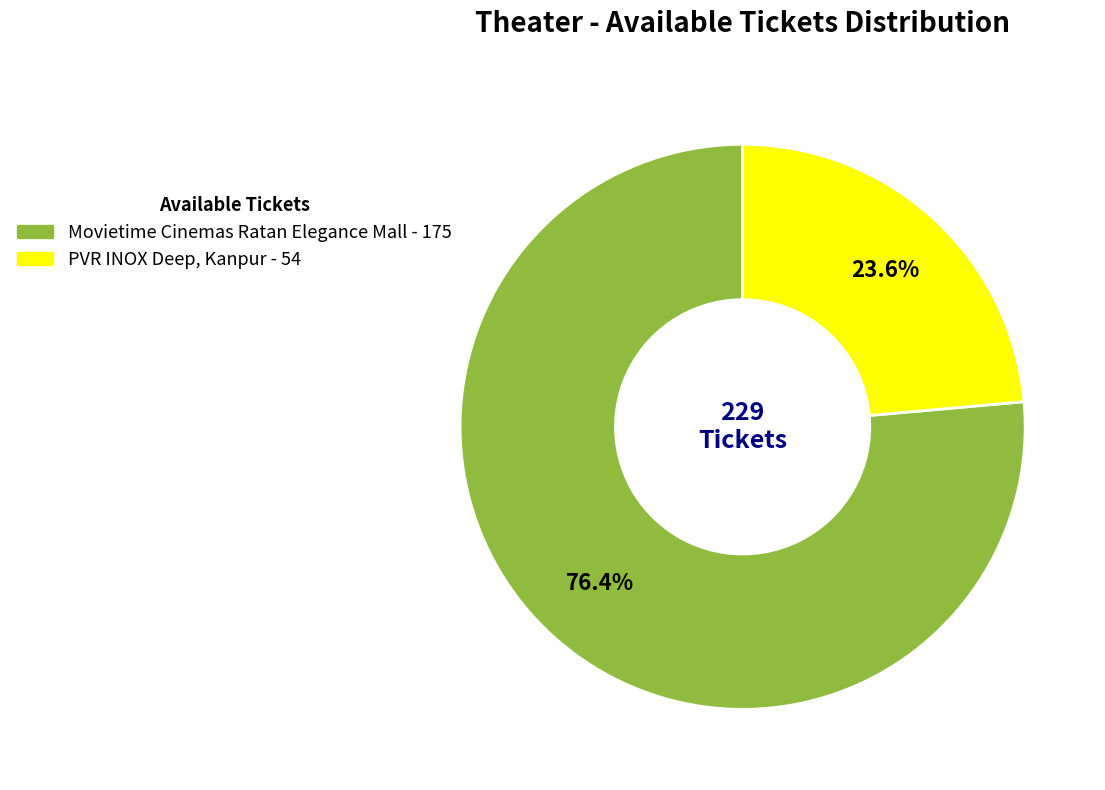

Do Movietime Cinemas Ratan Elegance Mall and PVR INOX Deep, Kanpur together represent more than half of the pie?

Yes